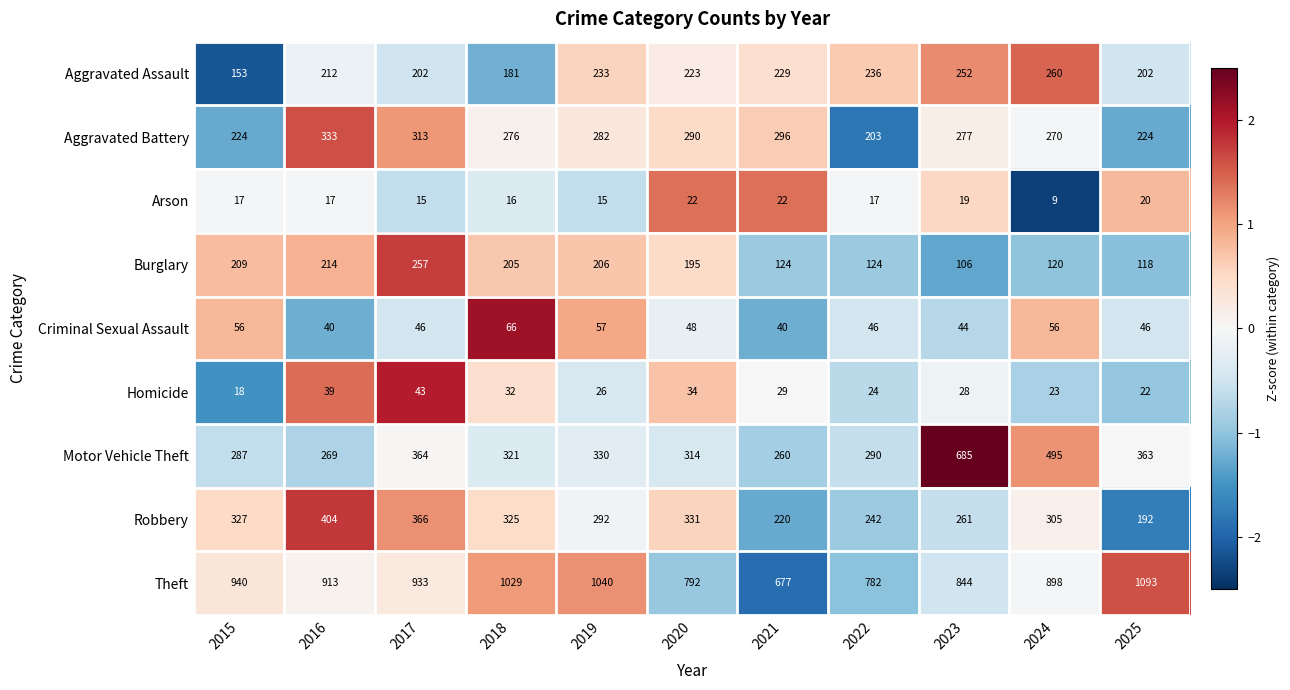

Which series has the largest total across all categories?

Theft